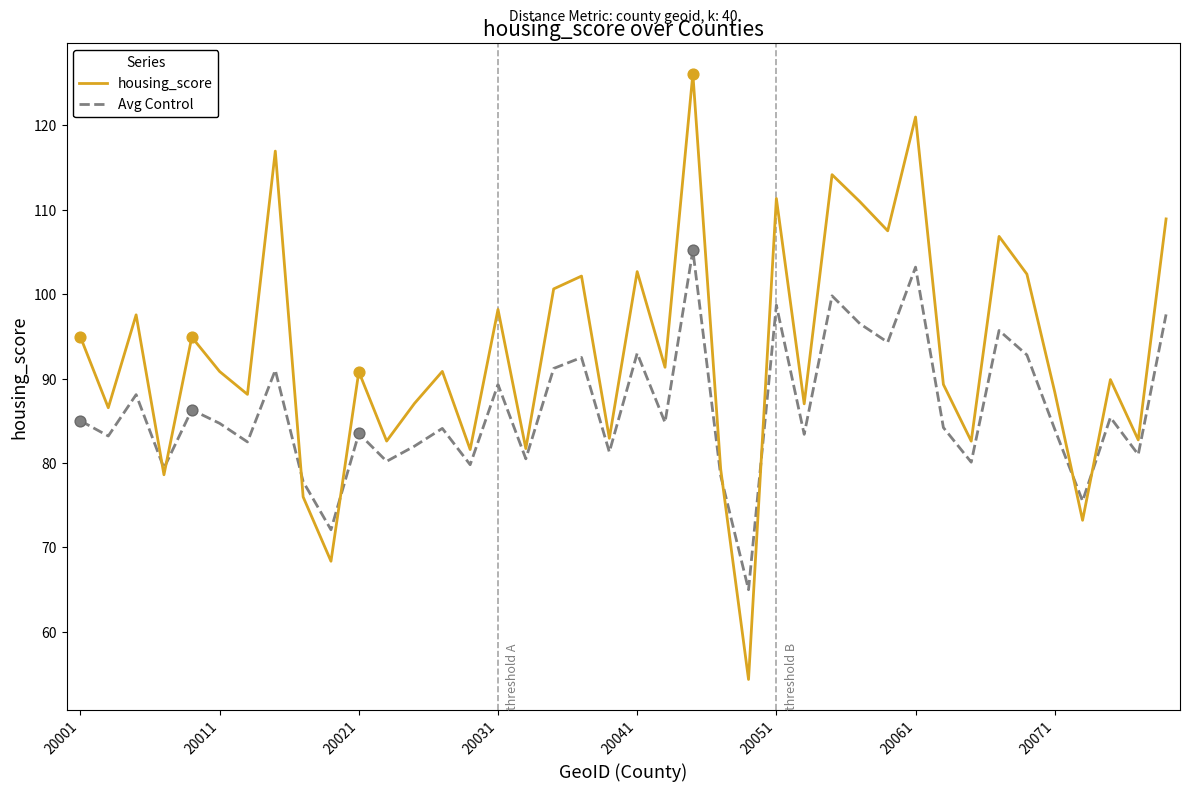

Which series has the largest total across all categories?

housing_score